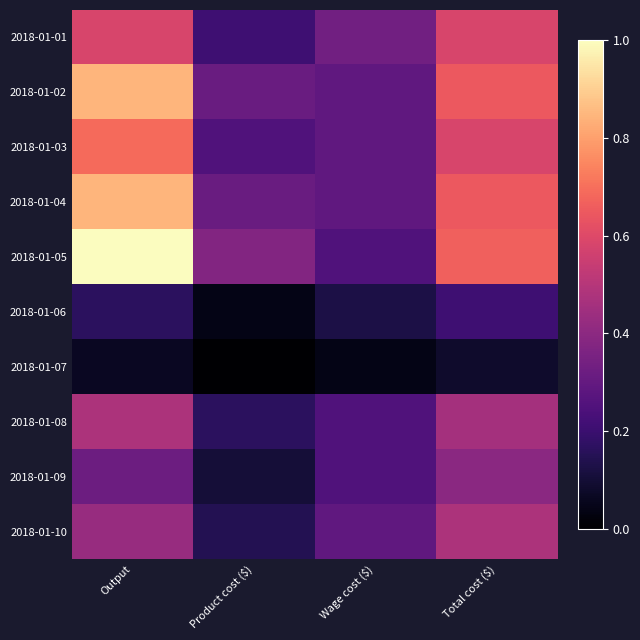

At how many categories does at least one series exceed 0?

4